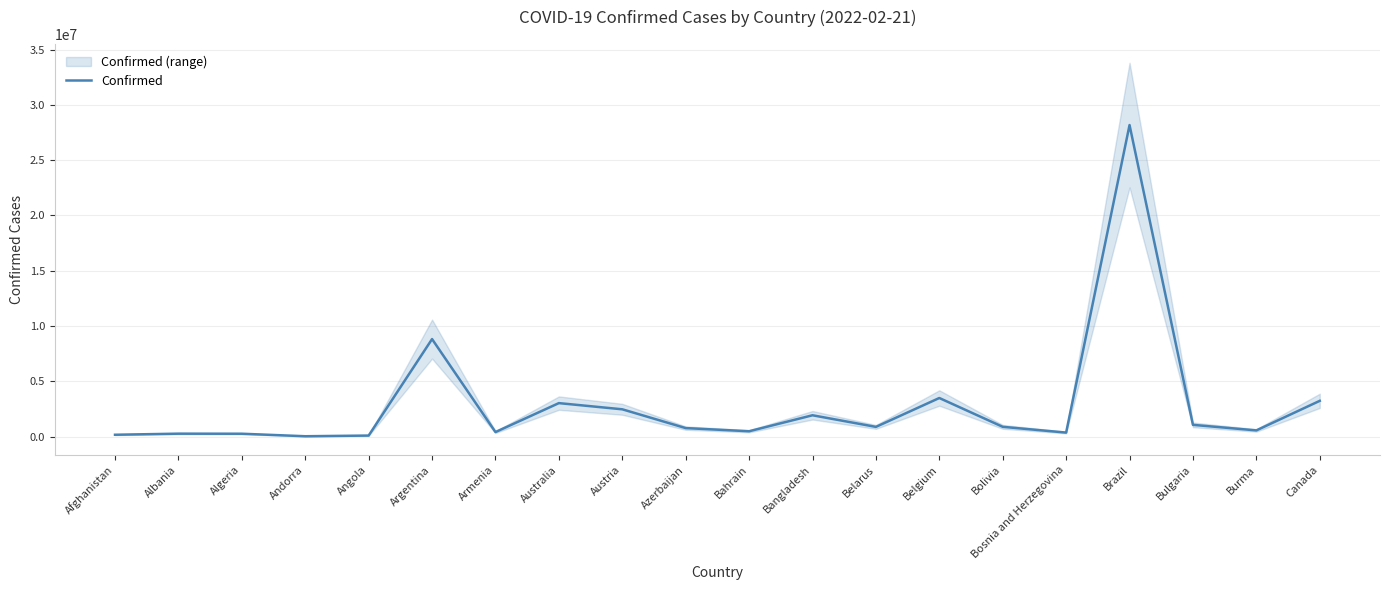

How many distinct data groups are displayed?

1